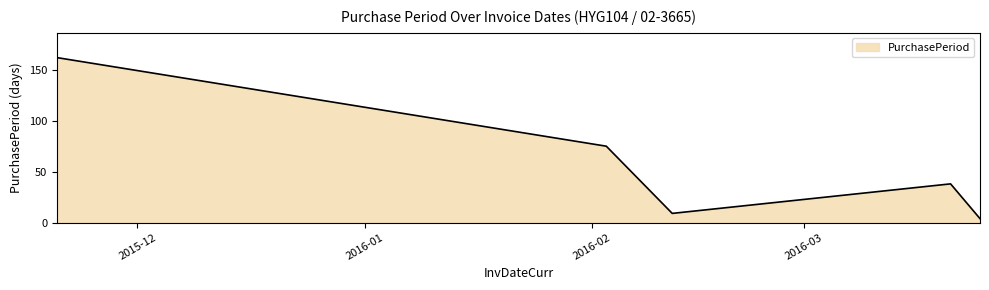

How many lines are shown in the chart?

1